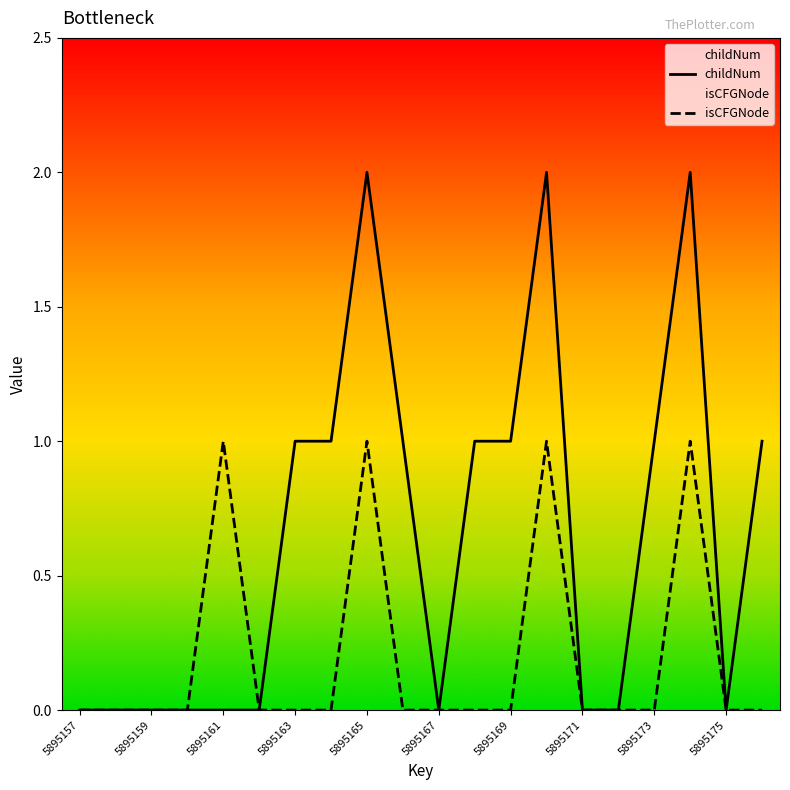

How many isCFGNode values are between 0 and 1?

20